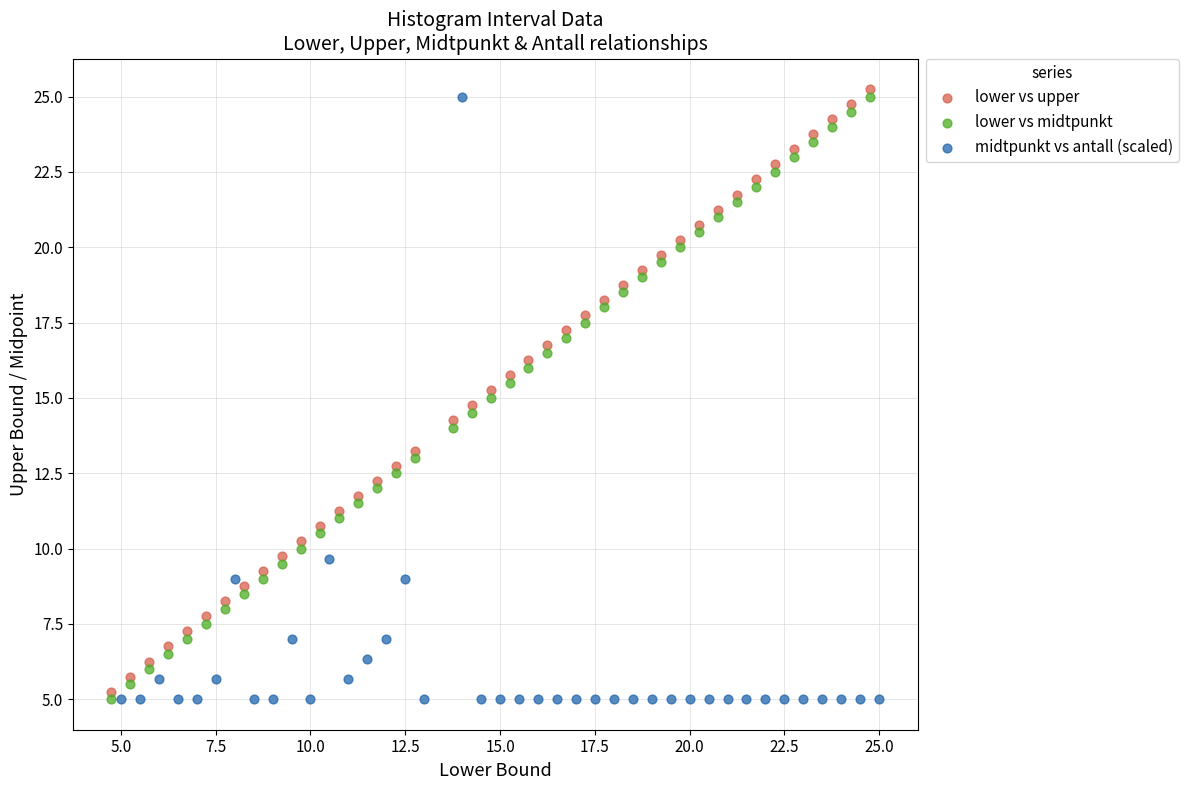

What are all the series names shown in the legend?

lower vs upper, lower vs midtpunkt, midtpunkt vs antall (scaled)